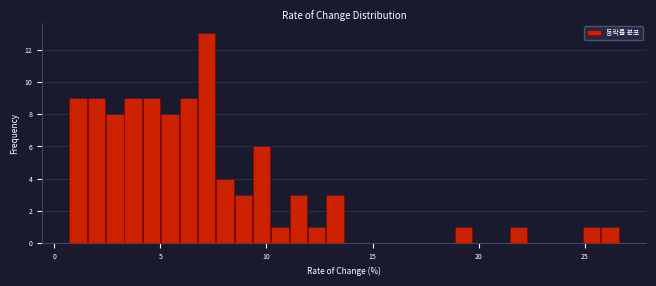

Around what value on the x-axis is the tallest bar? Give the approximate position of its centre, as read against the axis.

7.0